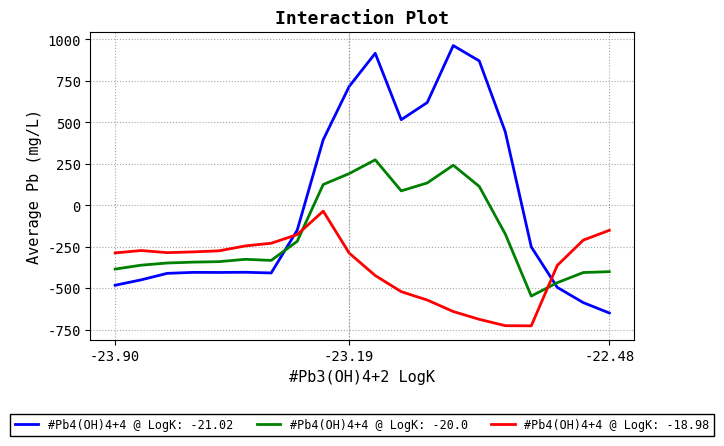

What is the difference between the maximum and minimum values in the #Pb4(OH)4+4 @ LogK: -18.98 series?

691.3